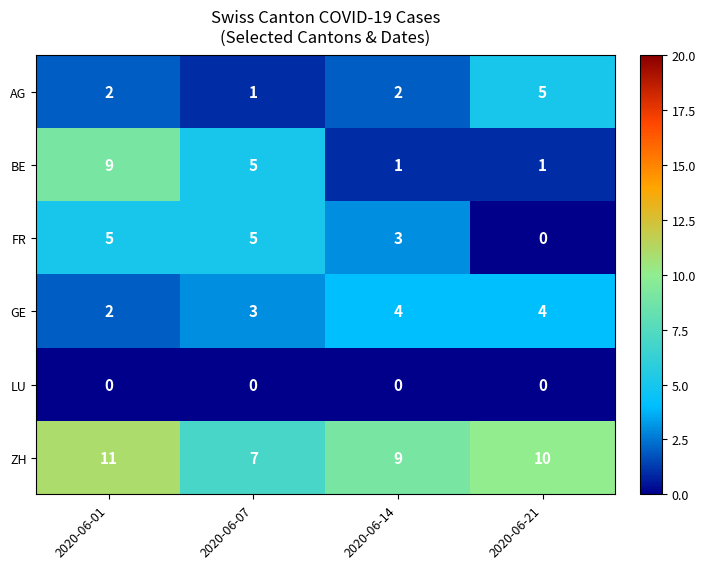

Rank the series at 2020-06-14 from lowest to highest value.

LU, BE, AG, FR, GE, ZH